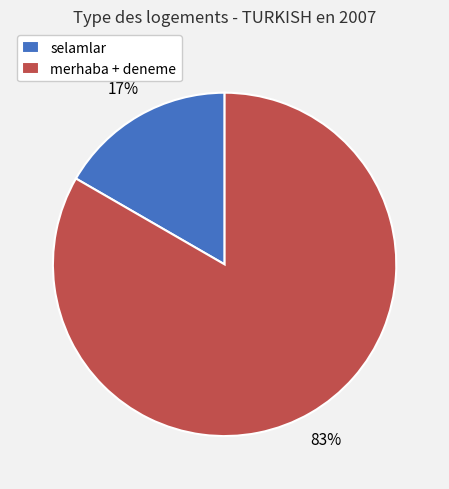

Do merhaba + deneme and selamlar together represent more than half of the pie?

Yes